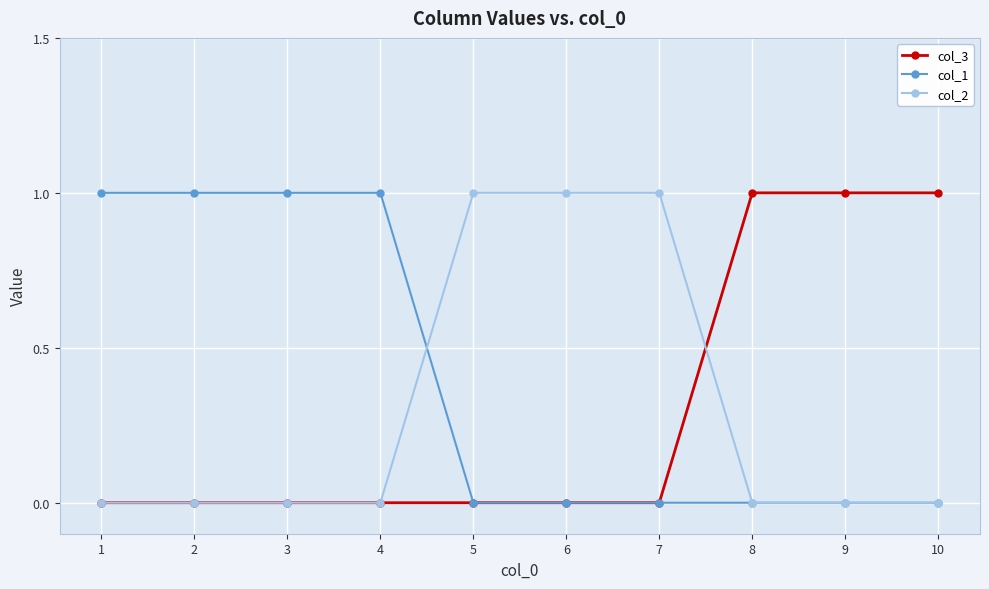

Is it true that col_1 equals -1 at 5?

False